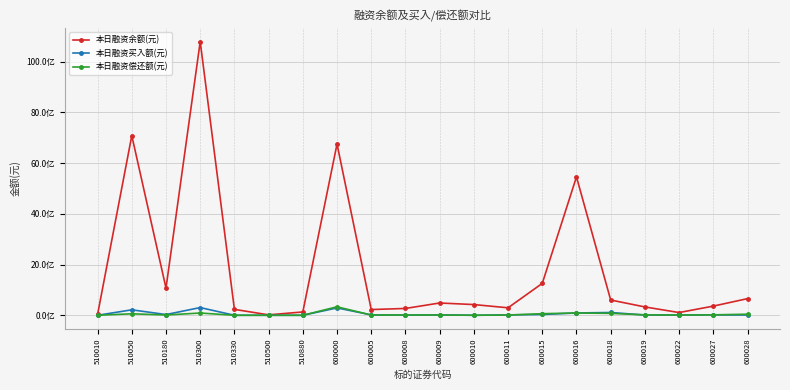

Is it true that 本日融资偿还额(元) equals 786470 at 510500?

True